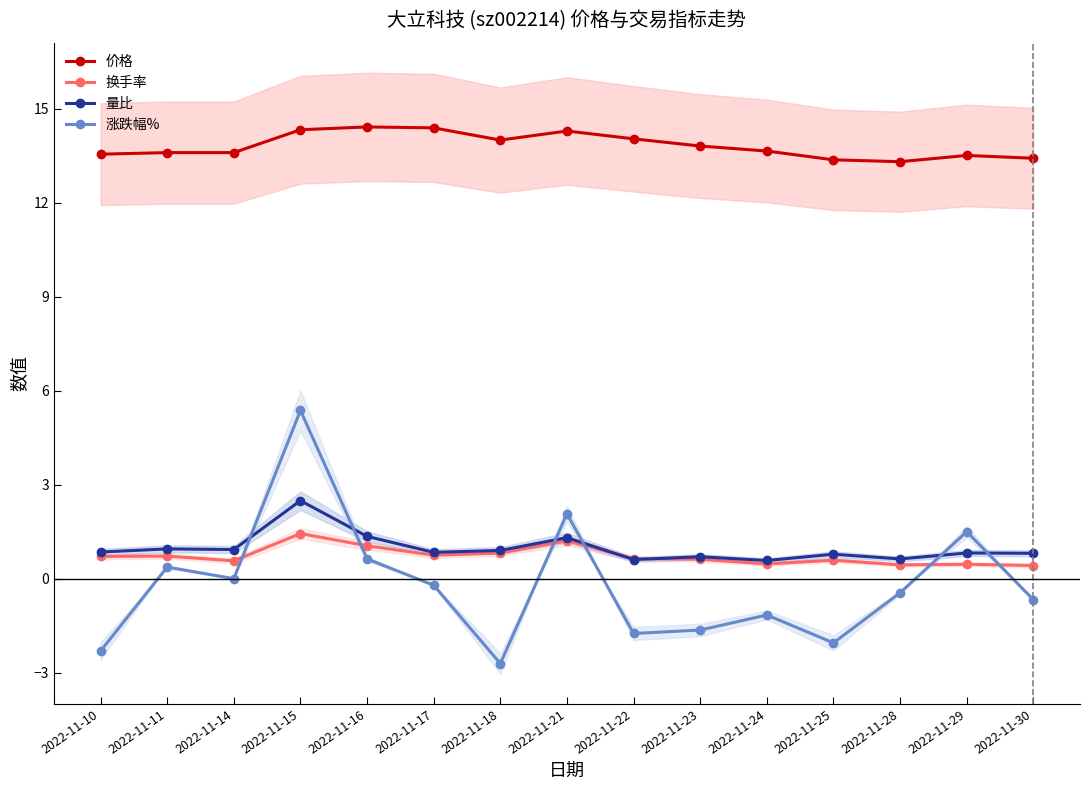

What is the difference between the maximum and minimum values in the 价格 series?

1.1